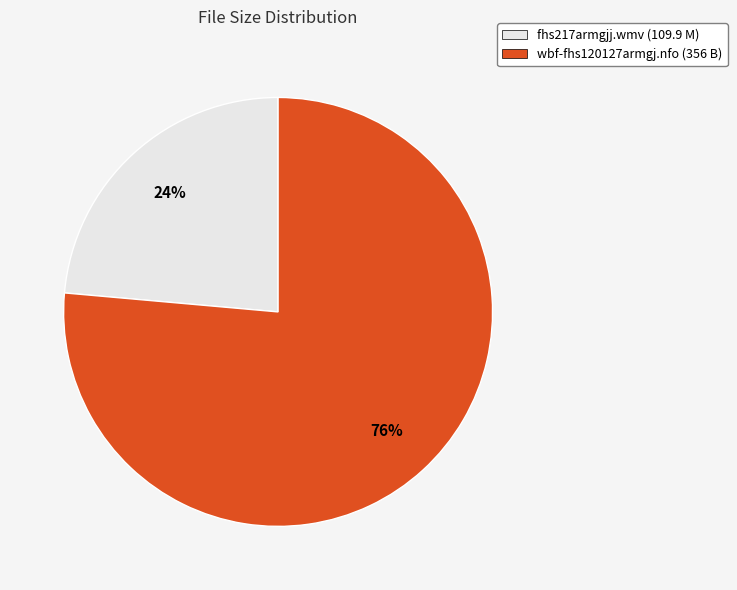

To the nearest percent, what portion does fhs217armgjj.wmv represent?

24%